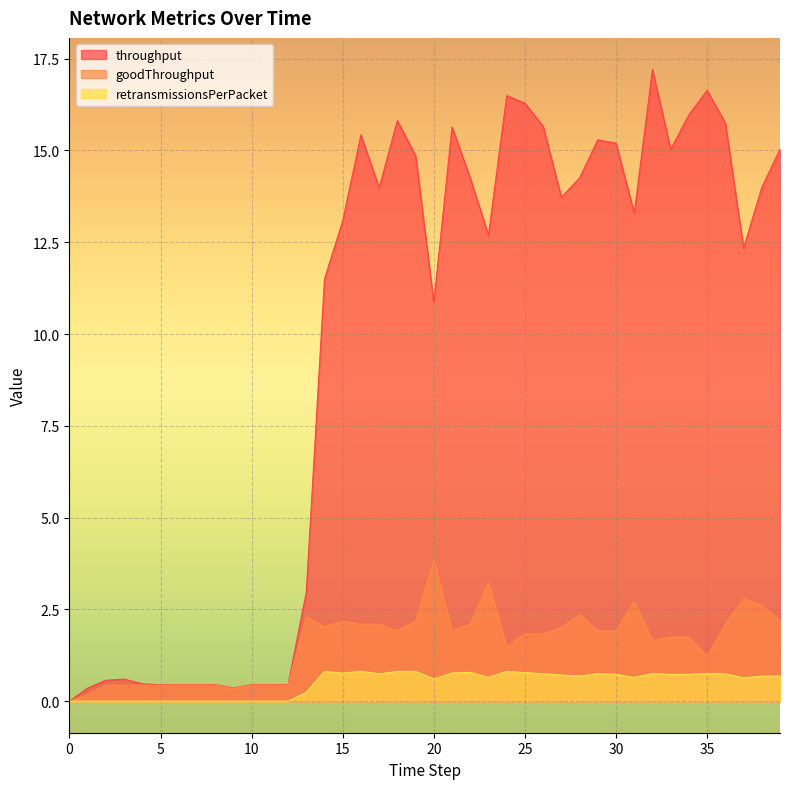

Does the chart display data point markers on the line(s)?

No